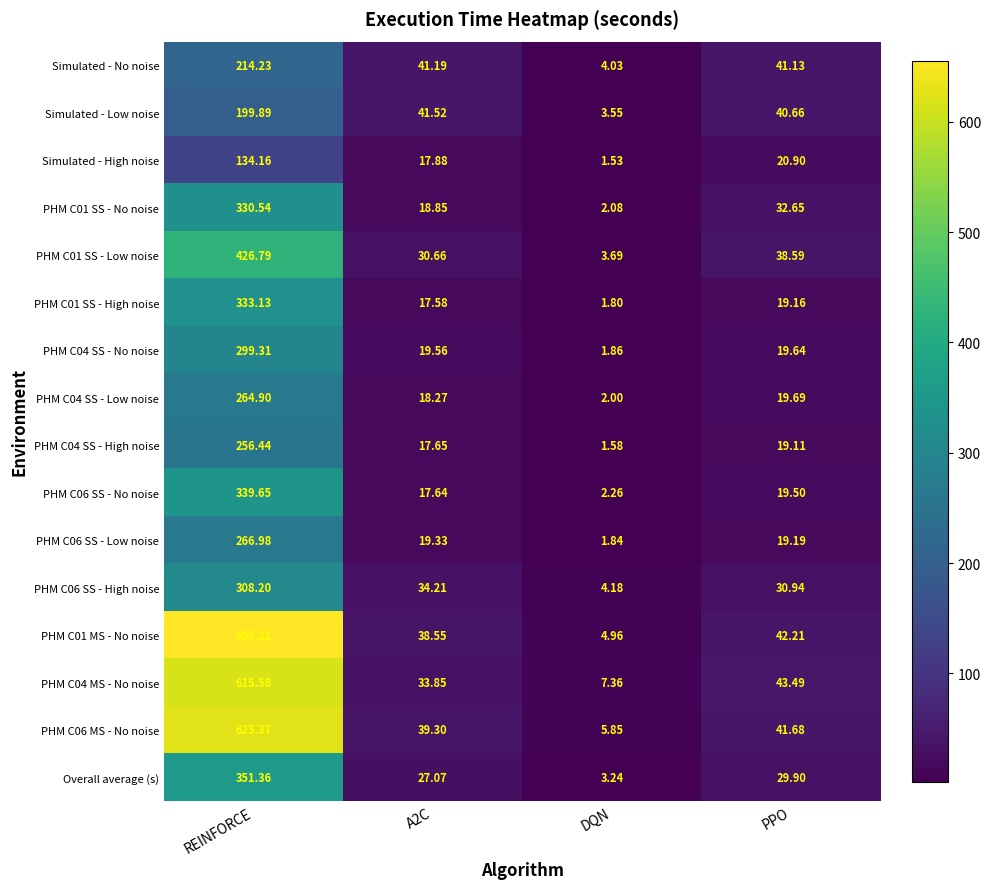

At which category does the chart reach its peak across all series?

REINFORCE